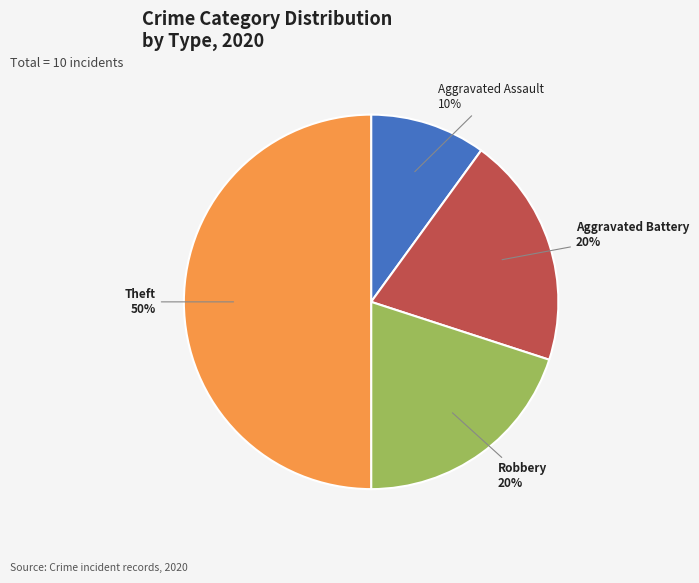

To the nearest percent, what is the average slice percentage?

25%